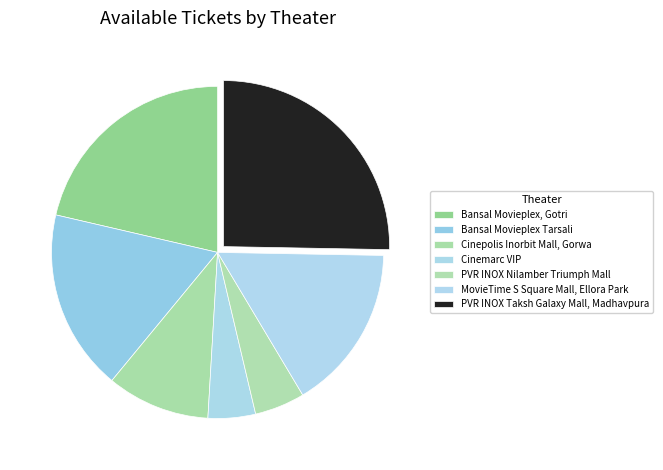

To the nearest percent, what is the average slice percentage?

14%